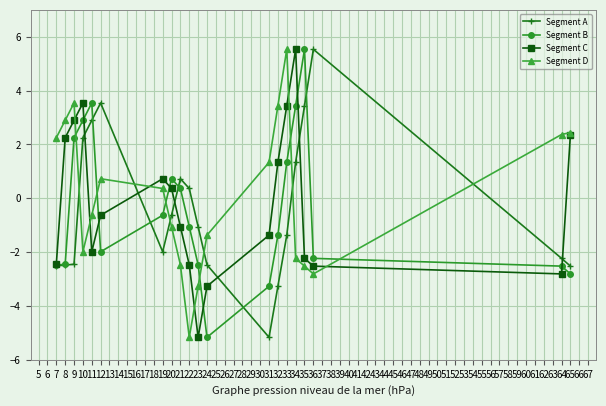

In Segment D, how many points are higher than both neighbors (excluding endpoints)?

3